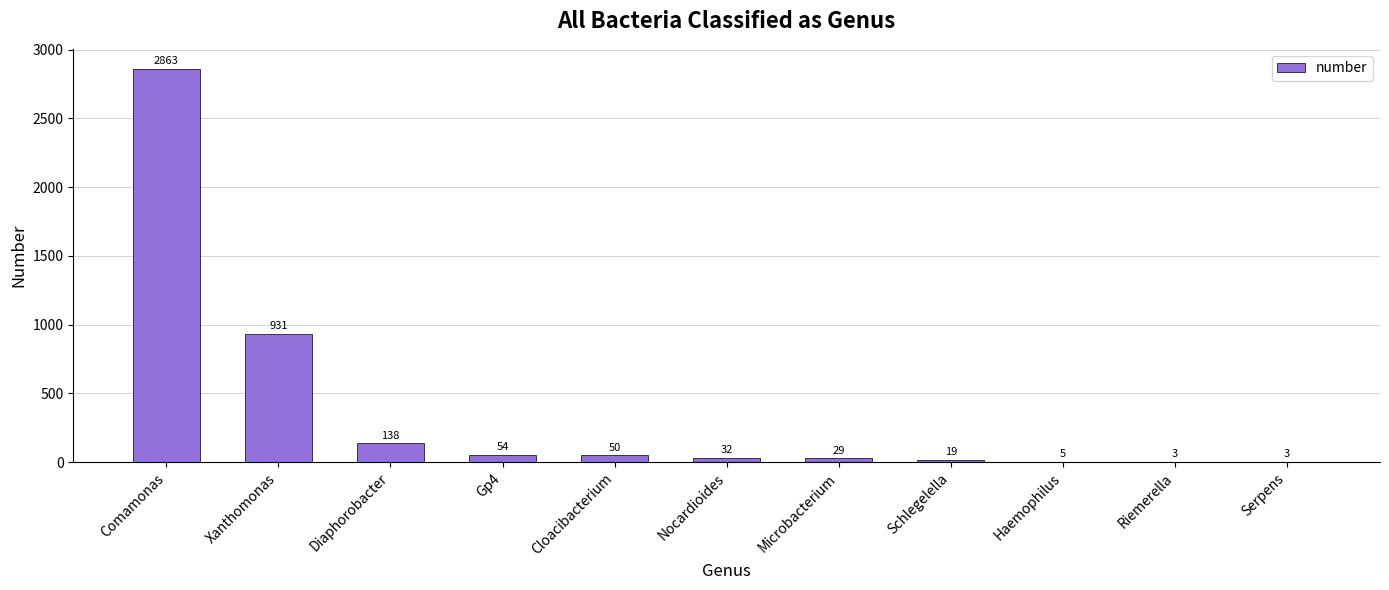

Which has a higher value, Comamonas or Cloacibacterium?

Comamonas